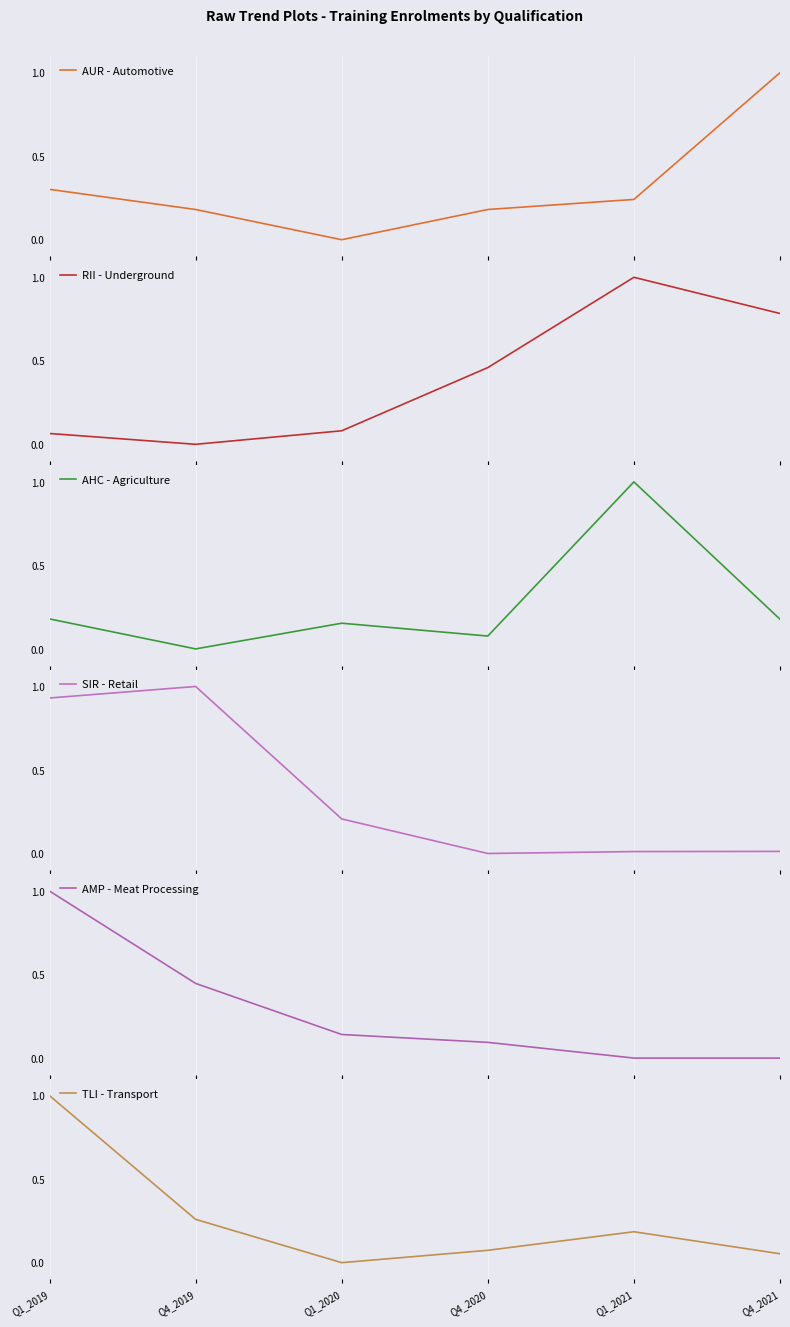

Reading right to left, transcribe all the data shown in this chart.

AUR - Automotive: 1.0	0.2	0.2	0.0	0.2	0.3
RII - Underground: 0.8	1.0	0.5	0.1	0.0	0.1
AHC - Agriculture: 0.2	1.0	0.1	0.2	0.0	0.2
SIR - Retail: 0.0	0.0	0.0	0.2	1.0	0.9
AMP - Meat Processing: 0.0	0.0	0.1	0.1	0.4	1.0
TLI - Transport: 0.1	0.2	0.1	0.0	0.3	1.0